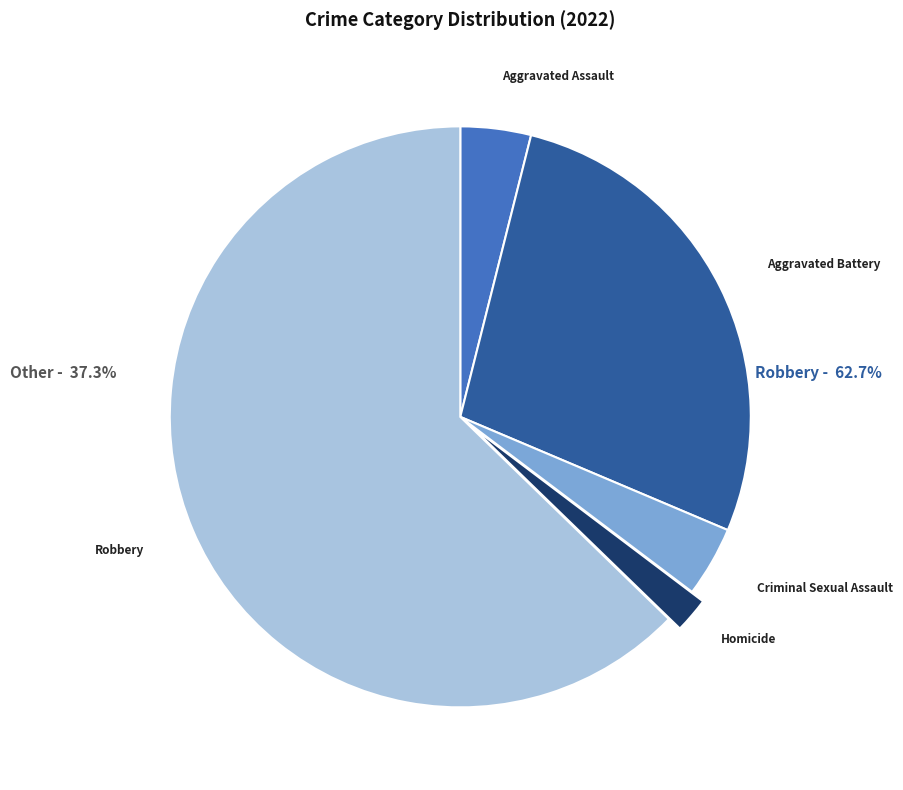

Combined, do Aggravated Assault and Criminal Sexual Assault account for over 50%?

No